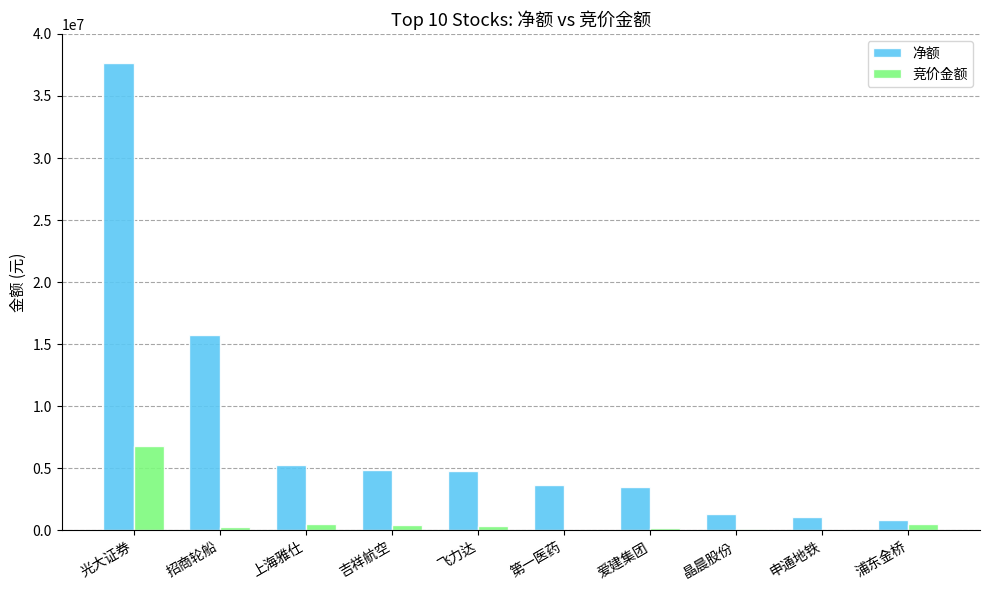

What is the sum of the 竞价金额 values at 招商轮船 and 飞力达?

691530